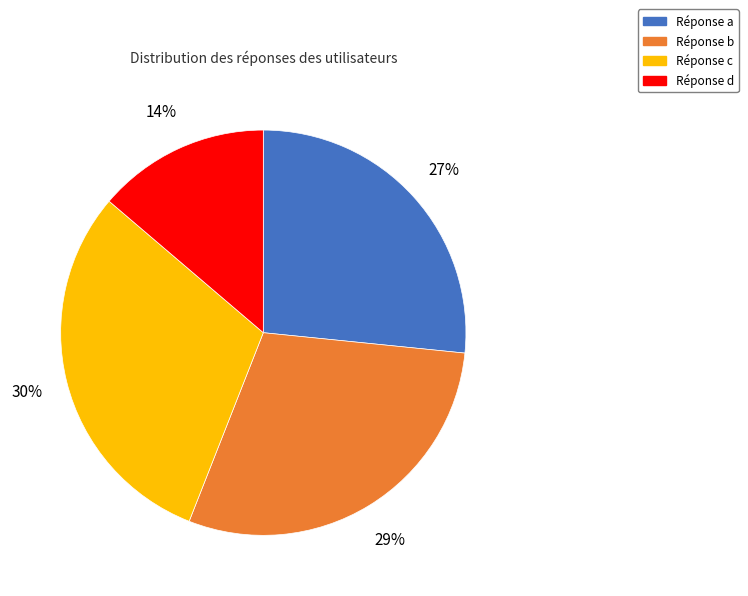

How many segments does this pie chart have?

4